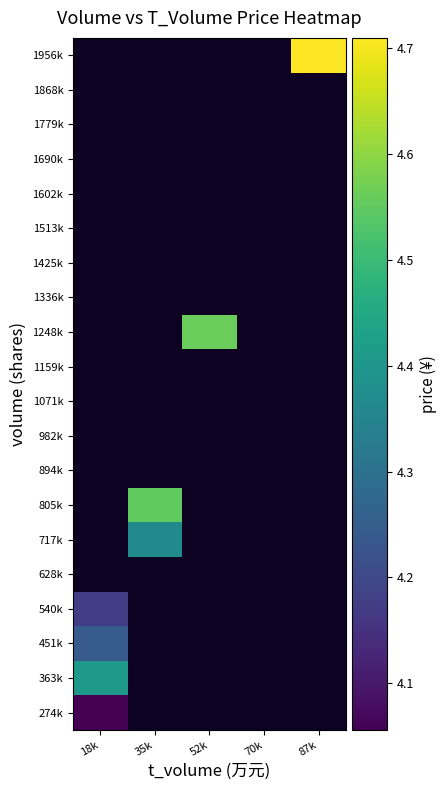

How many categories are shown in the chart?

5